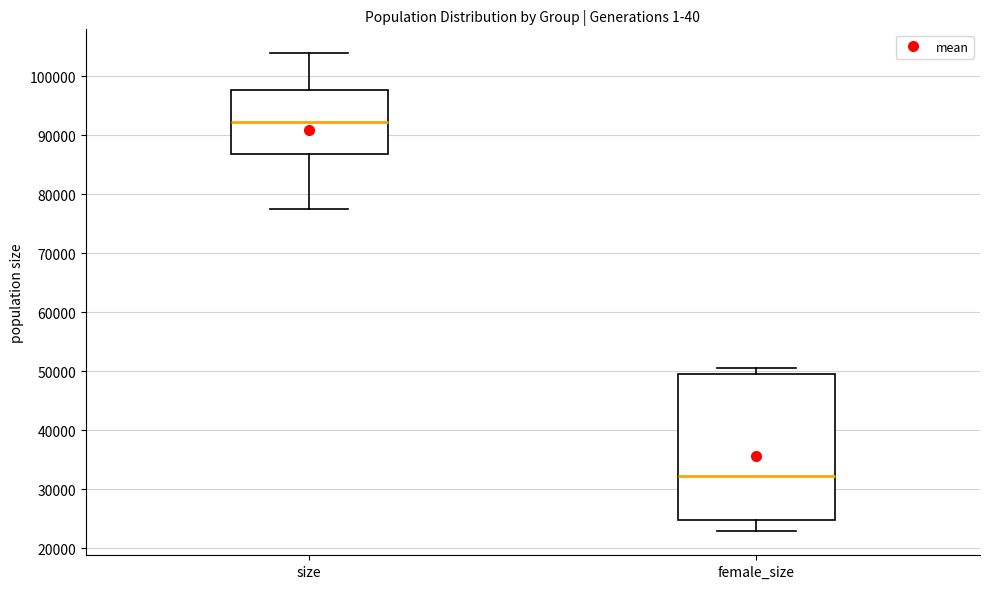

Reading left to right, read every box against the y-axis: the position of its median line, the range the box covers, and the ends of its whiskers. The values are not printed on the chart, so give them approximately, as read against the axis.

size: median 92000, box 87000 to 98000, whiskers 78000 to 104000
female_size: median 32000, box 25000 to 50000, whiskers 23000 to 51000